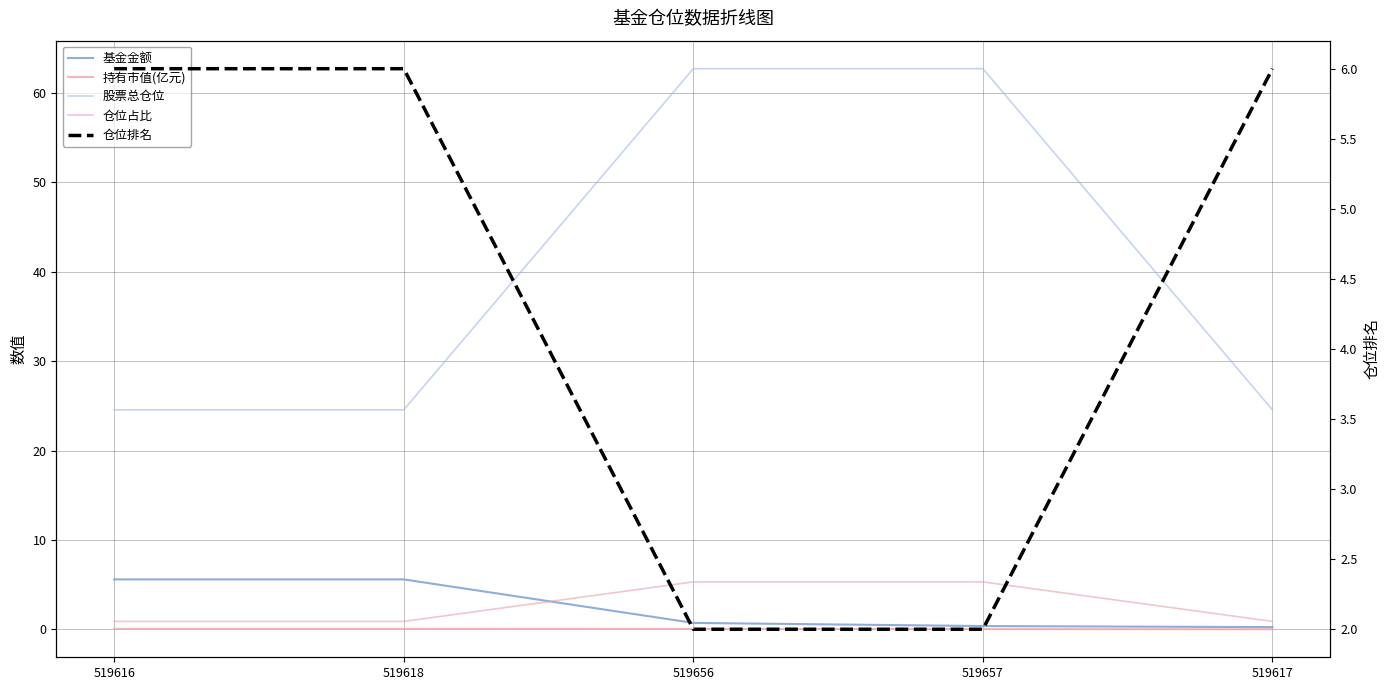

True or false: 股票总仓位 and 基金金额 intersect in this chart.

False